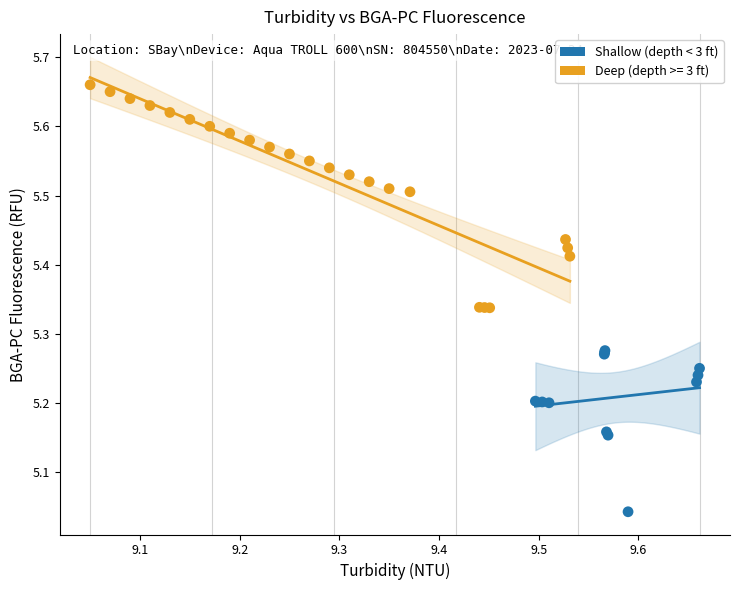

Which series has the largest Y range (max minus min)?

Deep (depth >= 3 ft)